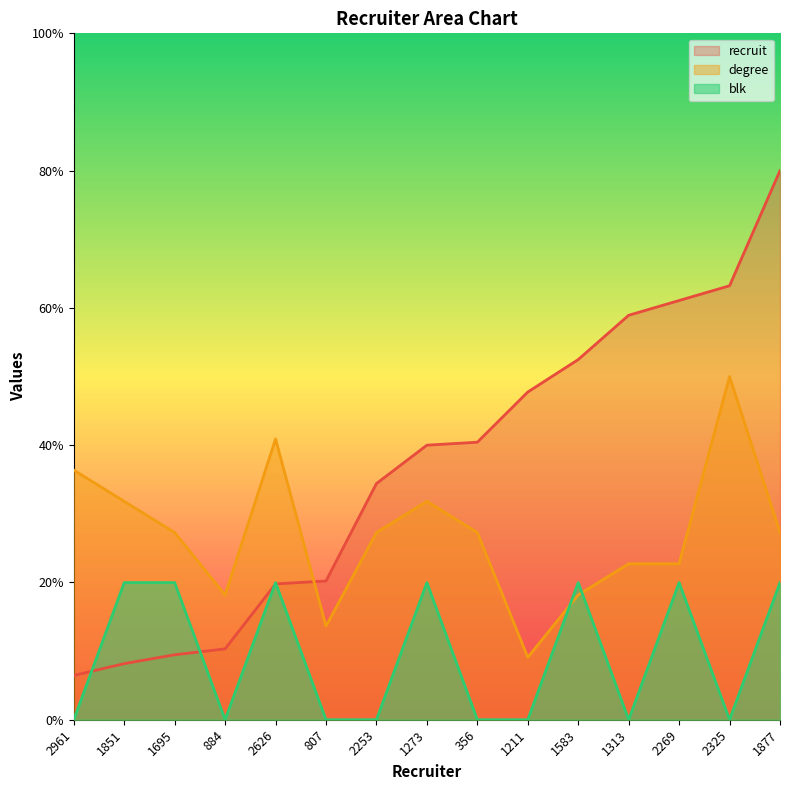

At which category does degree reach its first local peak?

2626